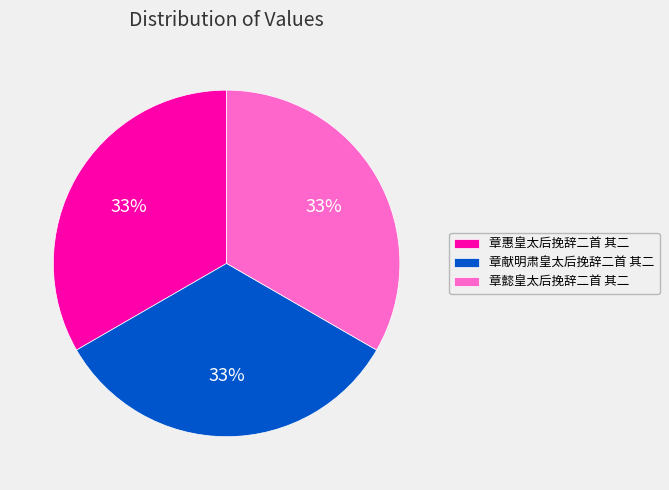

Is it true that 章献明肃皇太后挽辞二首 其二 is 33% of the pie?

True